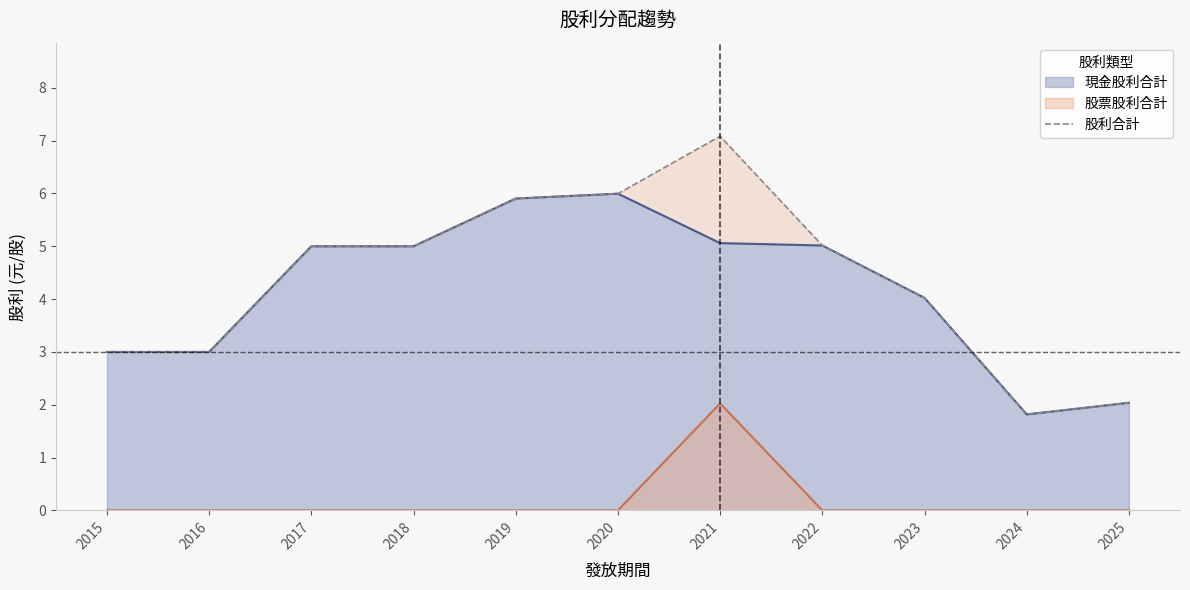

Reading right to left, what are all the values shown in this chart?

2.0	1.8	4.0	5.0	7.1	6.0	5.9	5.0	5.0	3.0	3.0